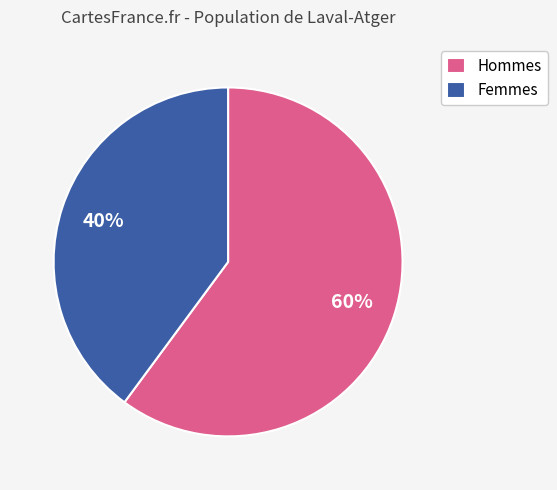

Count the number of slices in the pie.

2